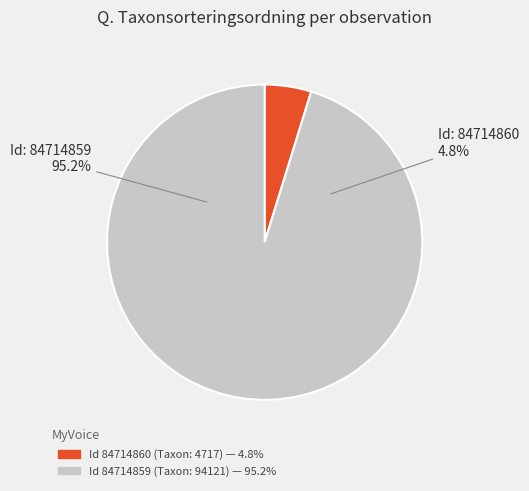

Which category accounts for the majority?

84714859